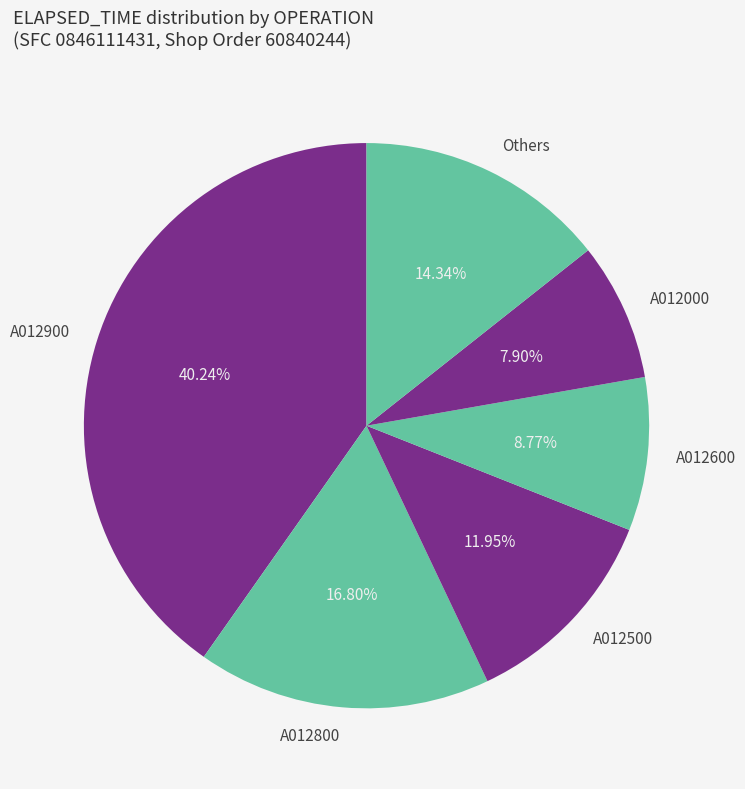

Count the number of slices in the pie.

6